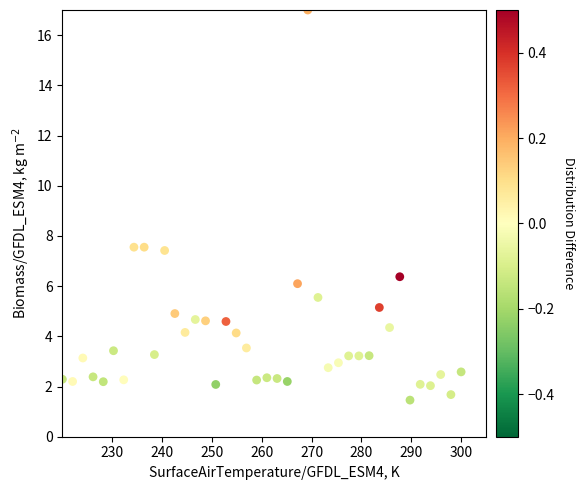

What is the range of X values (max minus min)?

80.0